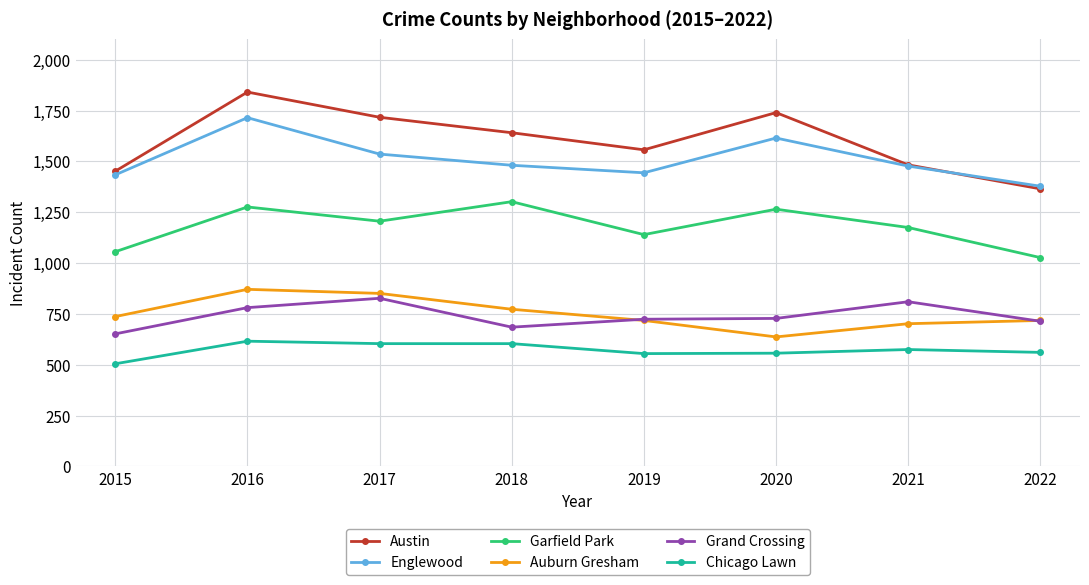

In Englewood, how many points are higher than both neighbors (excluding endpoints)?

2